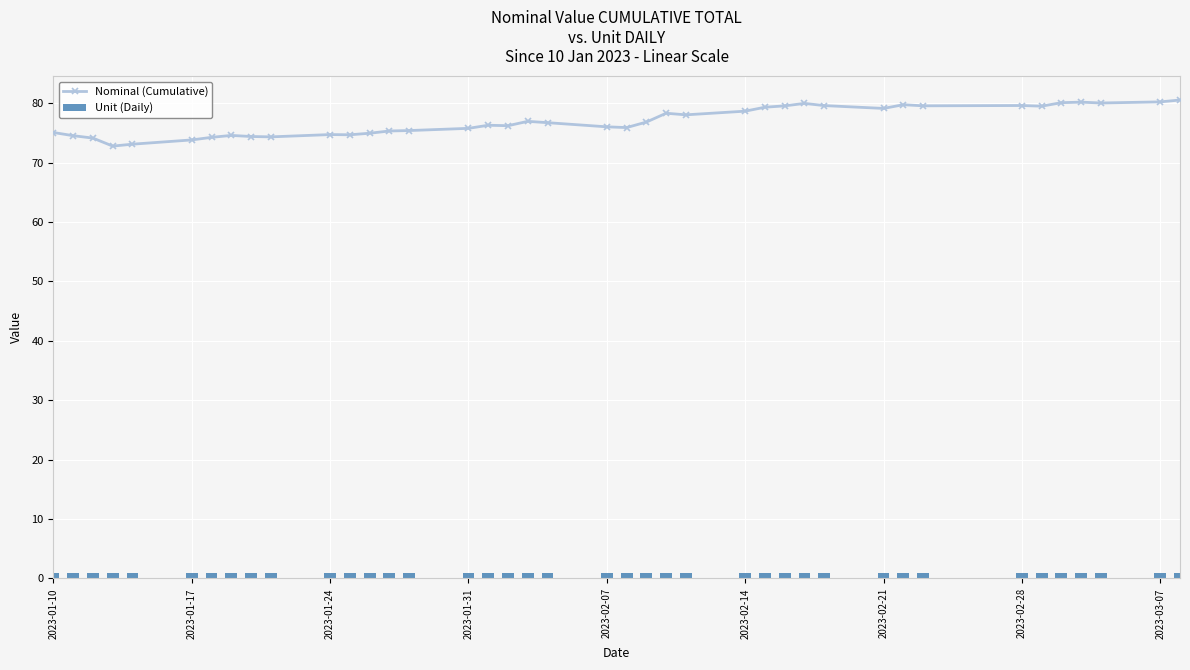

Reading left to right, extract all data points from this chart.

Nominal (Cumulative): 75.1	74.5	74.1	72.8	73.1	73.8	74.3	74.6	74.4	74.3	74.7	74.7	75.0	75.3	75.4	75.8	76.3	76.2	77.0	76.7	76.0	75.9	76.8	78.3	78.1	78.7	79.3	79.6	80.0	79.6	79.1	79.8	79.6	79.6	79.5	80.1	80.2	80.0	80.2	80.5
Unit (Daily): 1.0	1.0	1.0	1.0	1.0	1.0	1.0	1.0	1.0	1.0	1.0	1.0	1.0	1.0	1.0	1.0	1.0	1.0	1.0	1.0	1.0	1.0	1.0	1.0	1.0	1.0	1.0	1.0	1.0	1.0	1.0	1.0	1.0	1.0	1.0	1.0	1.0	1.0	1.0	1.0